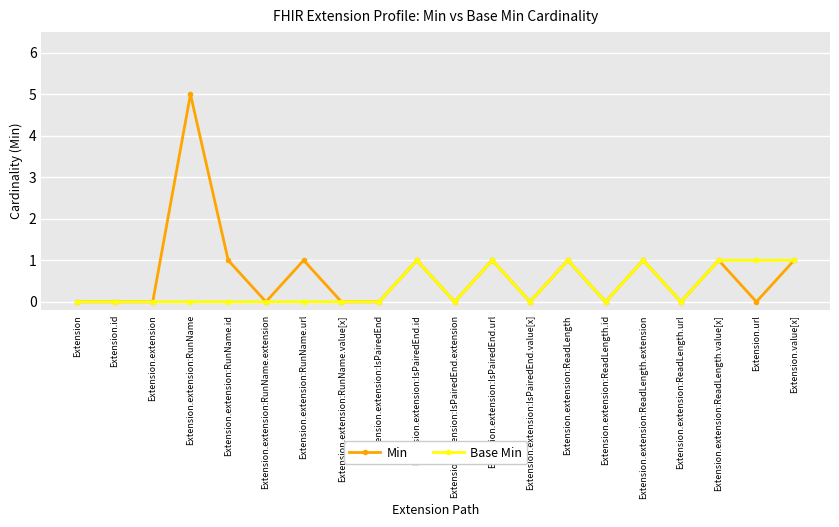

Reading left to right, extract all data points from this chart.

Min: Extension=0	Extension.id=0	Extension.extension=0	Extension.extension:RunName=5	Extension.extension:RunName.id=1	Extension.extension:RunName.extension=0	Extension.extension:RunName.url=1	Extension.extension:RunName.value[x]=0	Extension.extension:IsPairedEnd=0	Extension.extension:IsPairedEnd.id=1	Extension.extension:IsPairedEnd.extension=0	Extension.extension:IsPairedEnd.url=1	Extension.extension:IsPairedEnd.value[x]=0	Extension.extension:ReadLength=1	Extension.extension:ReadLength.id=0	Extension.extension:ReadLength.extension=1	Extension.extension:ReadLength.url=0	Extension.extension:ReadLength.value[x]=1	Extension.url=0	Extension.value[x]=1
Base Min: Extension=0	Extension.id=0	Extension.extension=0	Extension.extension:RunName=0	Extension.extension:RunName.id=0	Extension.extension:RunName.extension=0	Extension.extension:RunName.url=0	Extension.extension:RunName.value[x]=0	Extension.extension:IsPairedEnd=0	Extension.extension:IsPairedEnd.id=1	Extension.extension:IsPairedEnd.extension=0	Extension.extension:IsPairedEnd.url=1	Extension.extension:IsPairedEnd.value[x]=0	Extension.extension:ReadLength=1	Extension.extension:ReadLength.id=0	Extension.extension:ReadLength.extension=1	Extension.extension:ReadLength.url=0	Extension.extension:ReadLength.value[x]=1	Extension.url=1	Extension.value[x]=1